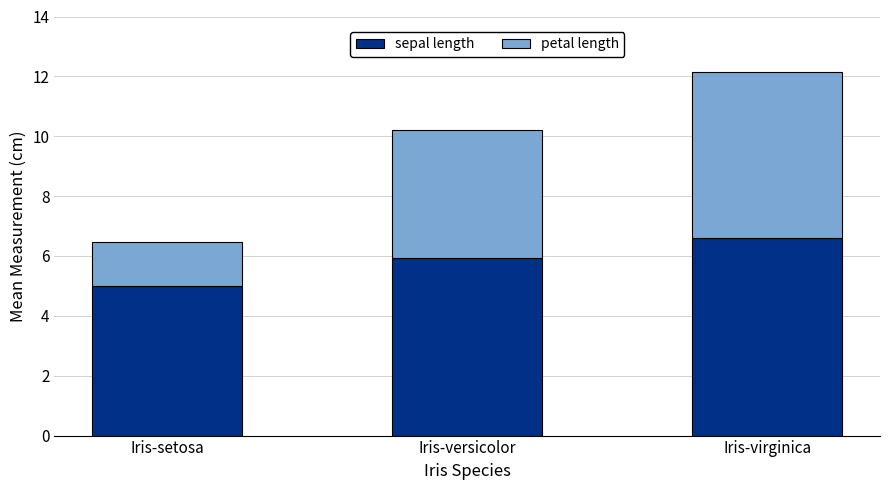

True or false: sepal length has a value of 3.2 at Iris-setosa.

False